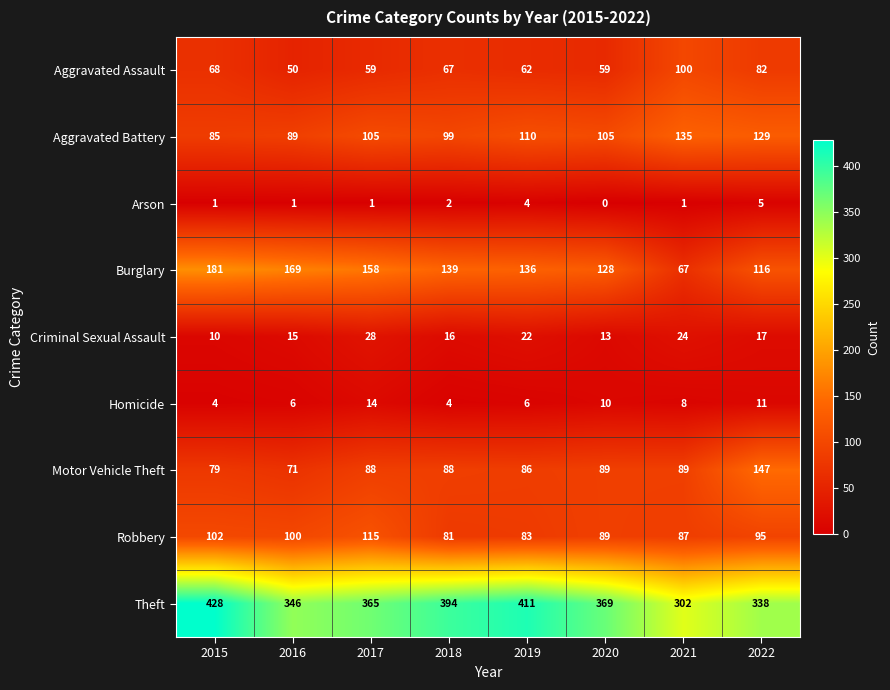

Rank the series by their maximum value, from highest to lowest.

Theft, Burglary, Motor Vehicle Theft, Aggravated Battery, Robbery, Aggravated Assault, Criminal Sexual Assault, Homicide, Arson